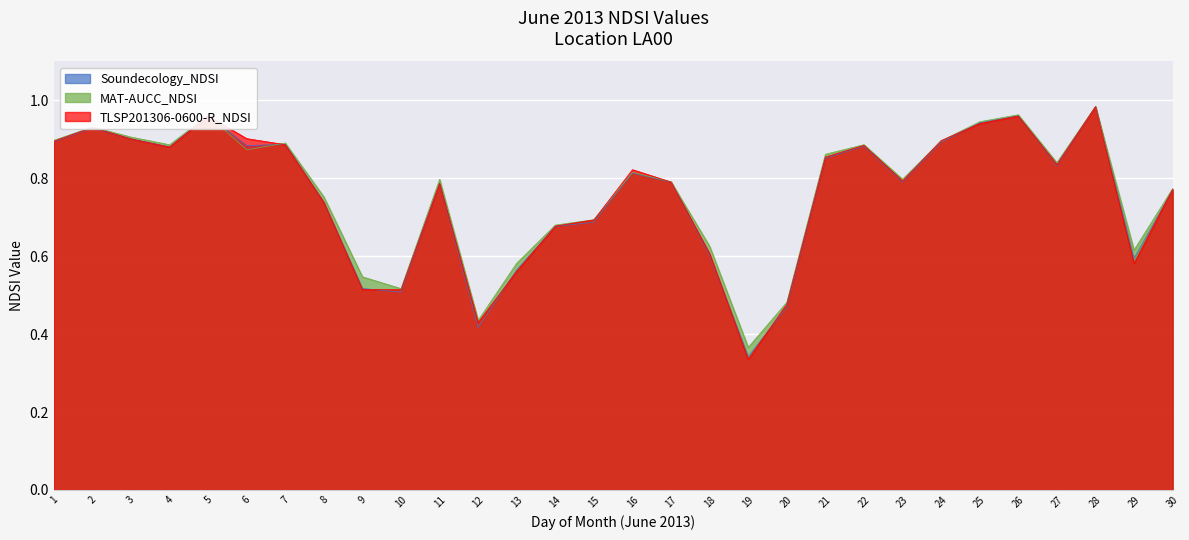

Count the number of data series in this chart.

3